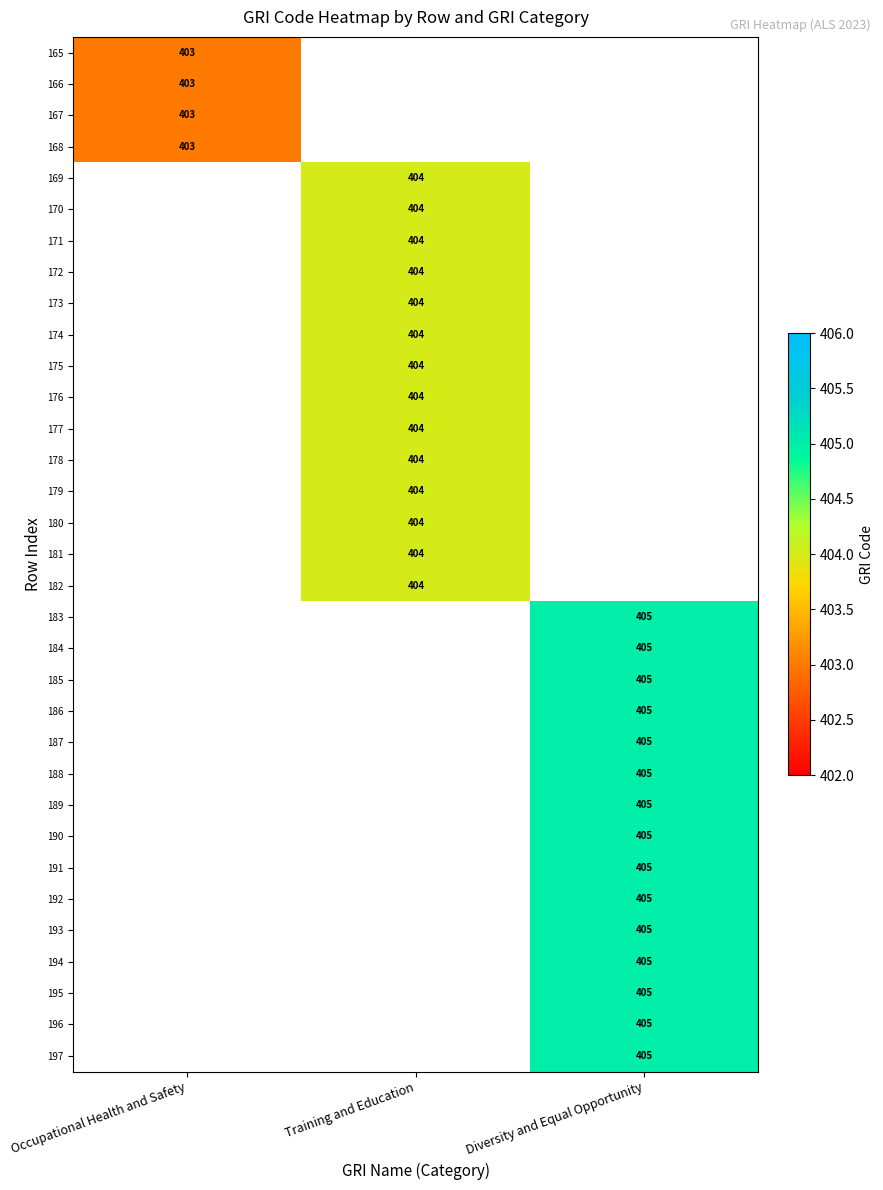

How many series are shown in this chart?

33